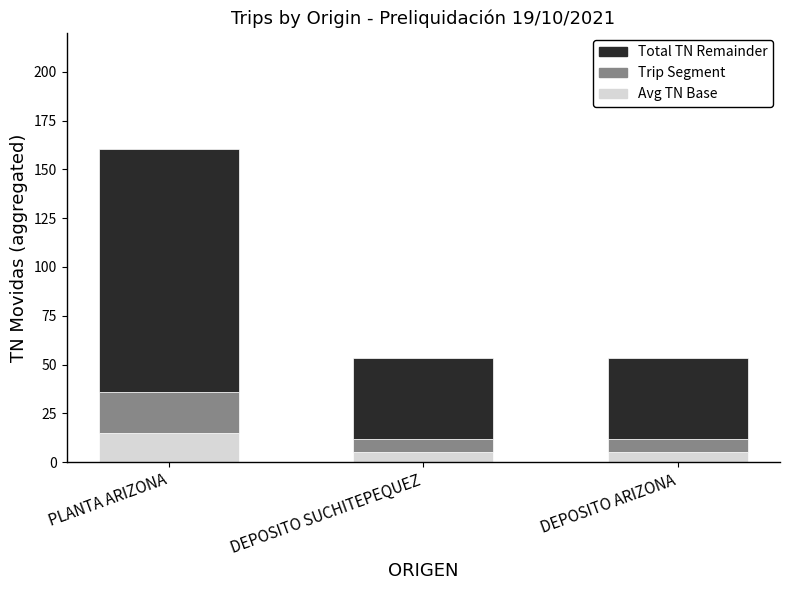

What is the highest value of the Avg TN Base series?

15.0